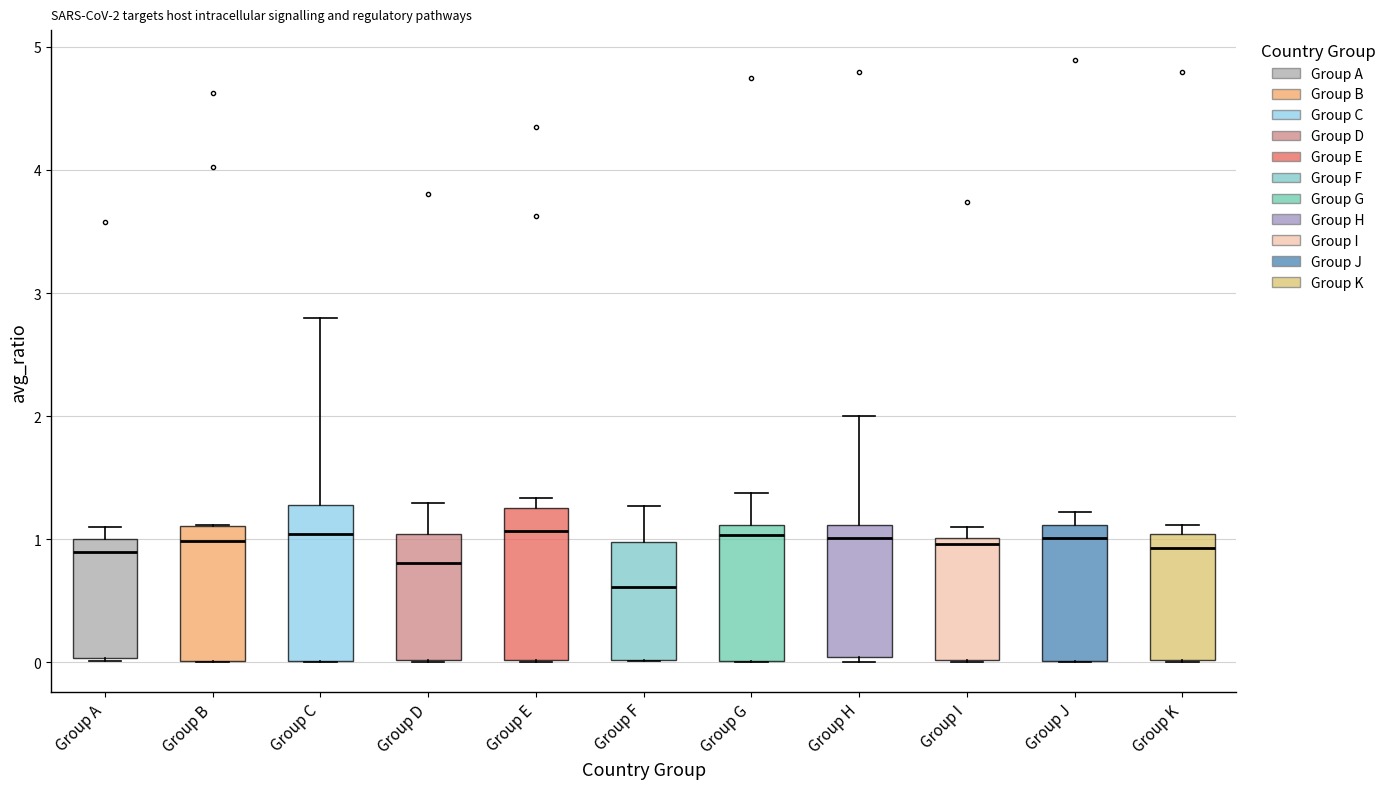

Which box's median line is the lowest?

Group F